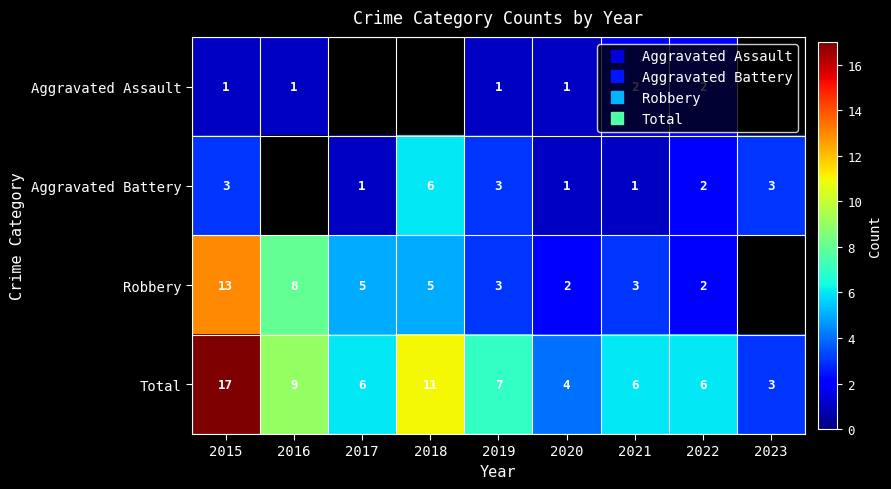

At 2022, list the series in order from smallest to largest.

Aggravated Assault, Aggravated Battery, Robbery, Total